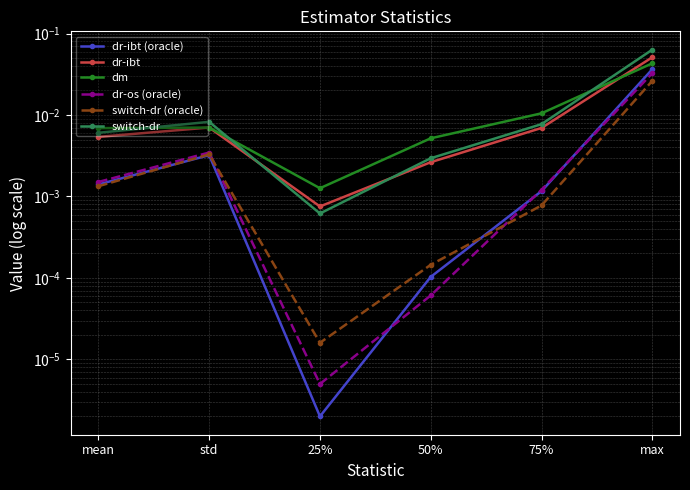

True or false: switch-dr (oracle) and dr-ibt cross at least once.

False